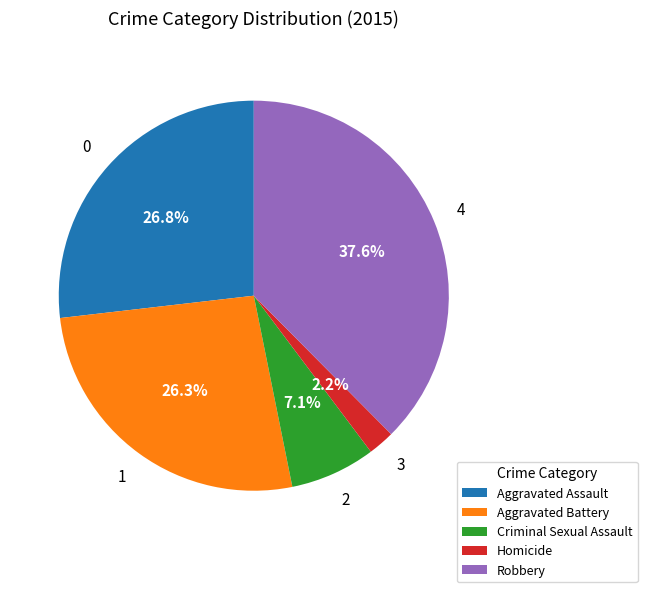

To the nearest percent, what portion does Criminal Sexual Assault represent?

7%